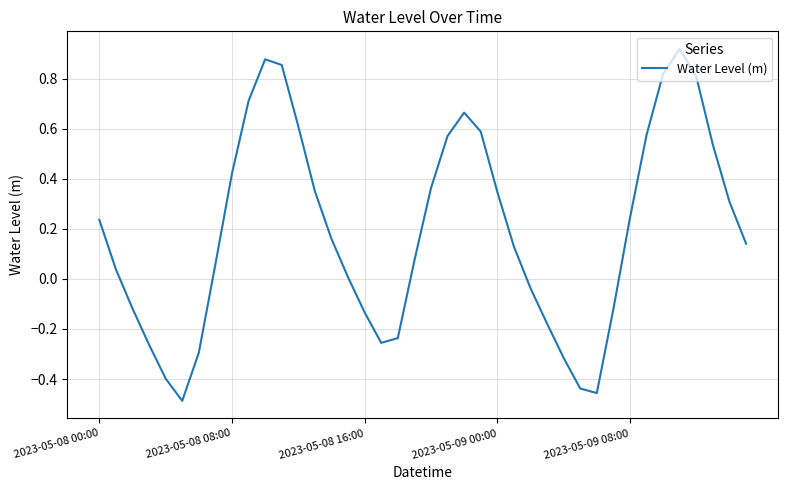

Count the number of categories in the chart.

40